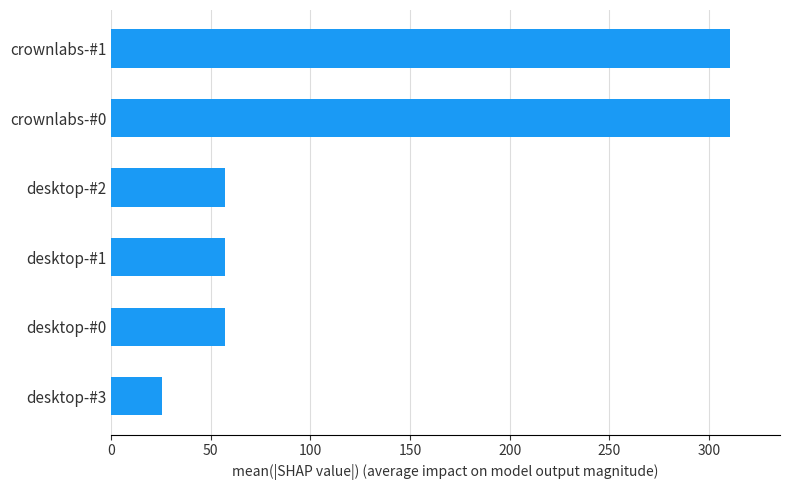

What is the minimum value shown in the chart?

25.7